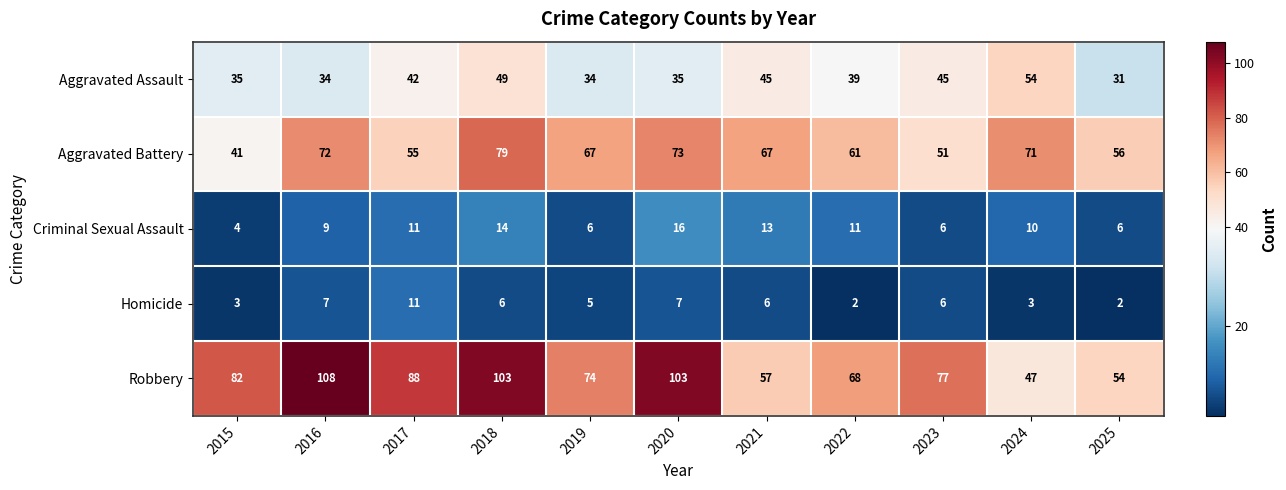

What is the approximate value of Aggravated Assault at 2018, to the nearest 10?

50